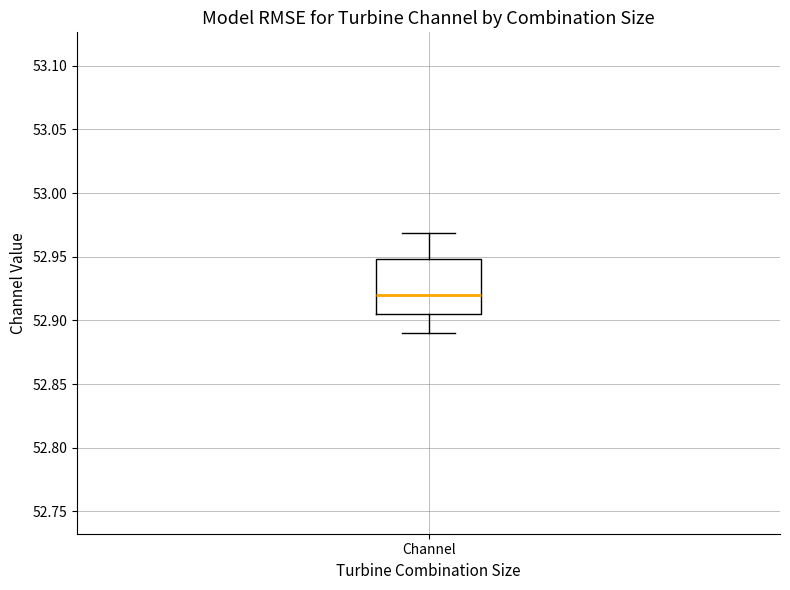

Transcribe this box plot: give where the median line is, the range the box spans, and where the two whiskers end, as read against the y-axis. The values are not printed on the chart, so give them approximately, as read against the axis.

median 52.920, box 52.905 to 52.950, whiskers 52.890 to 52.970